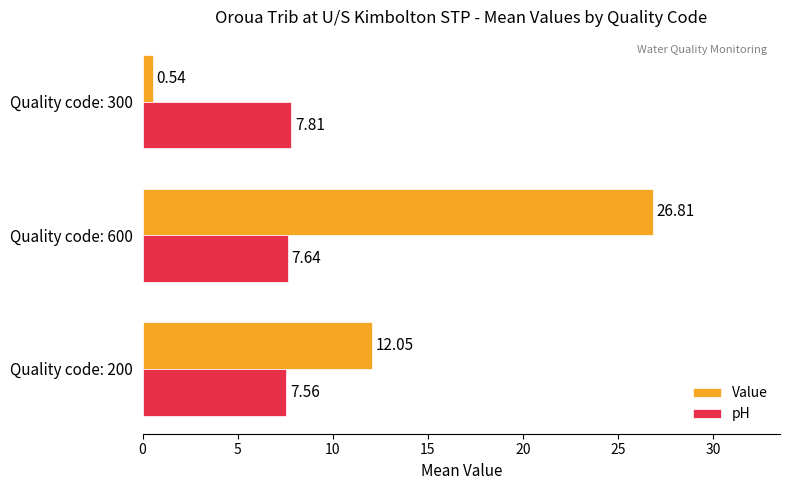

What is the average value of the pH series?

7.7